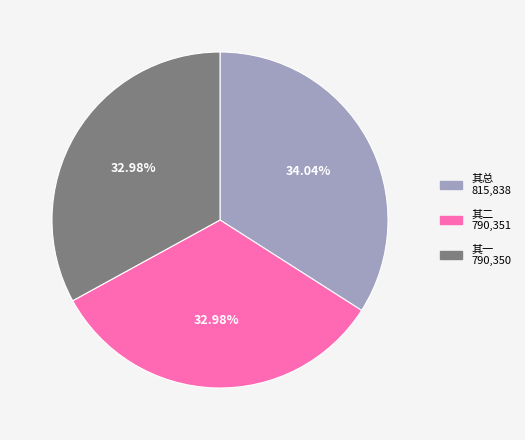

How many segments does this pie chart have?

3